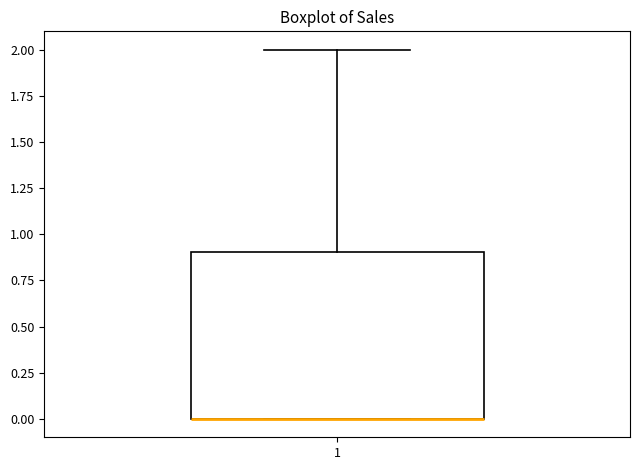

Where does the upper whisker of the box at x = 1 end on the y-axis? The values are not printed on the chart, so give them approximately, as read against the axis.

2.0